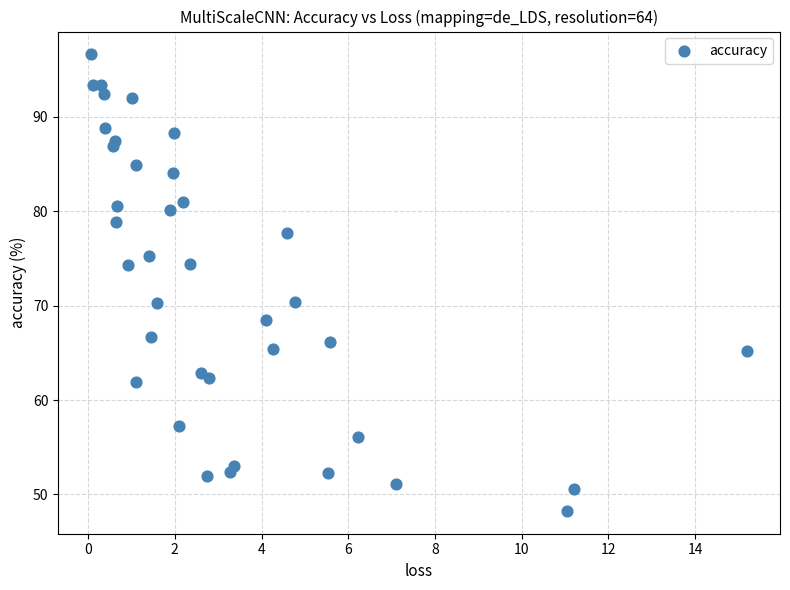

What is the range of X values (max minus min)?

15.1